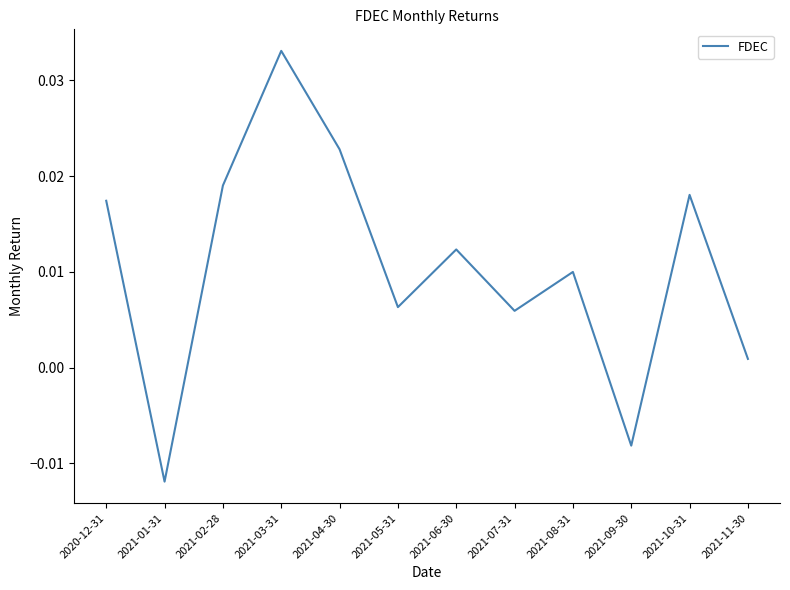

At which category does the data reach its first local peak?

2021-03-31